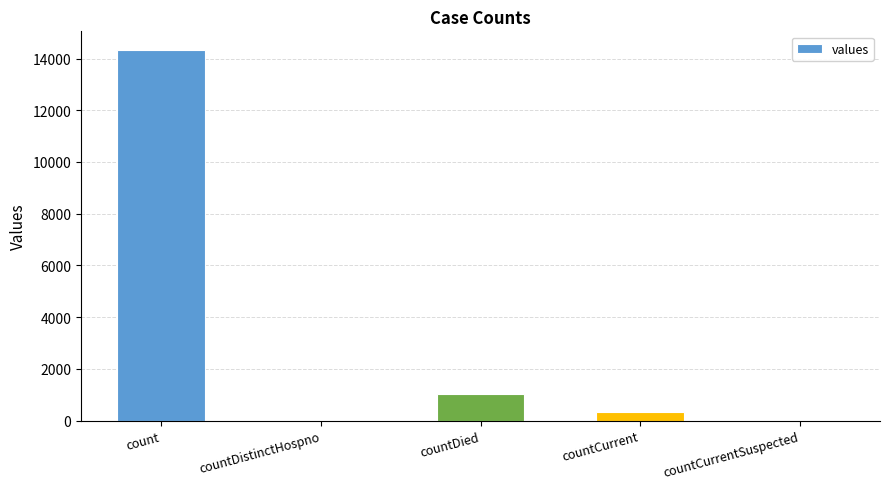

Where does the data first go above 334?

count